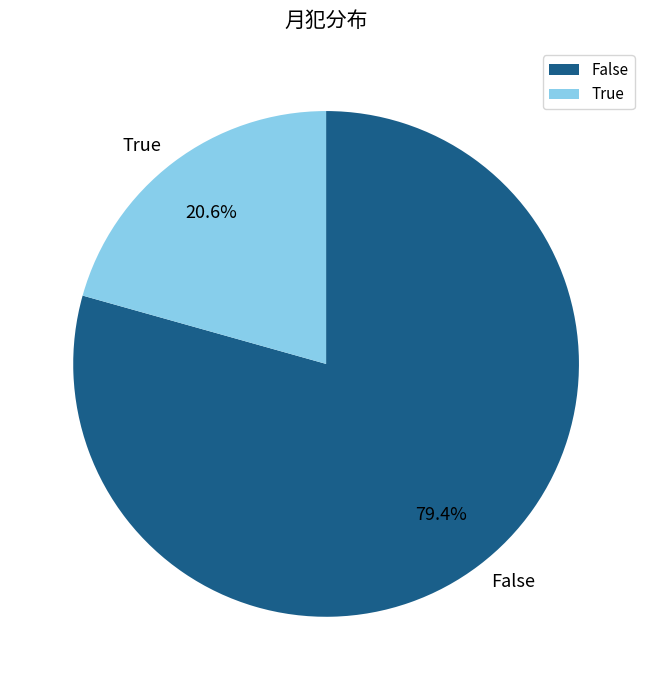

Between False and True, which is larger?

False